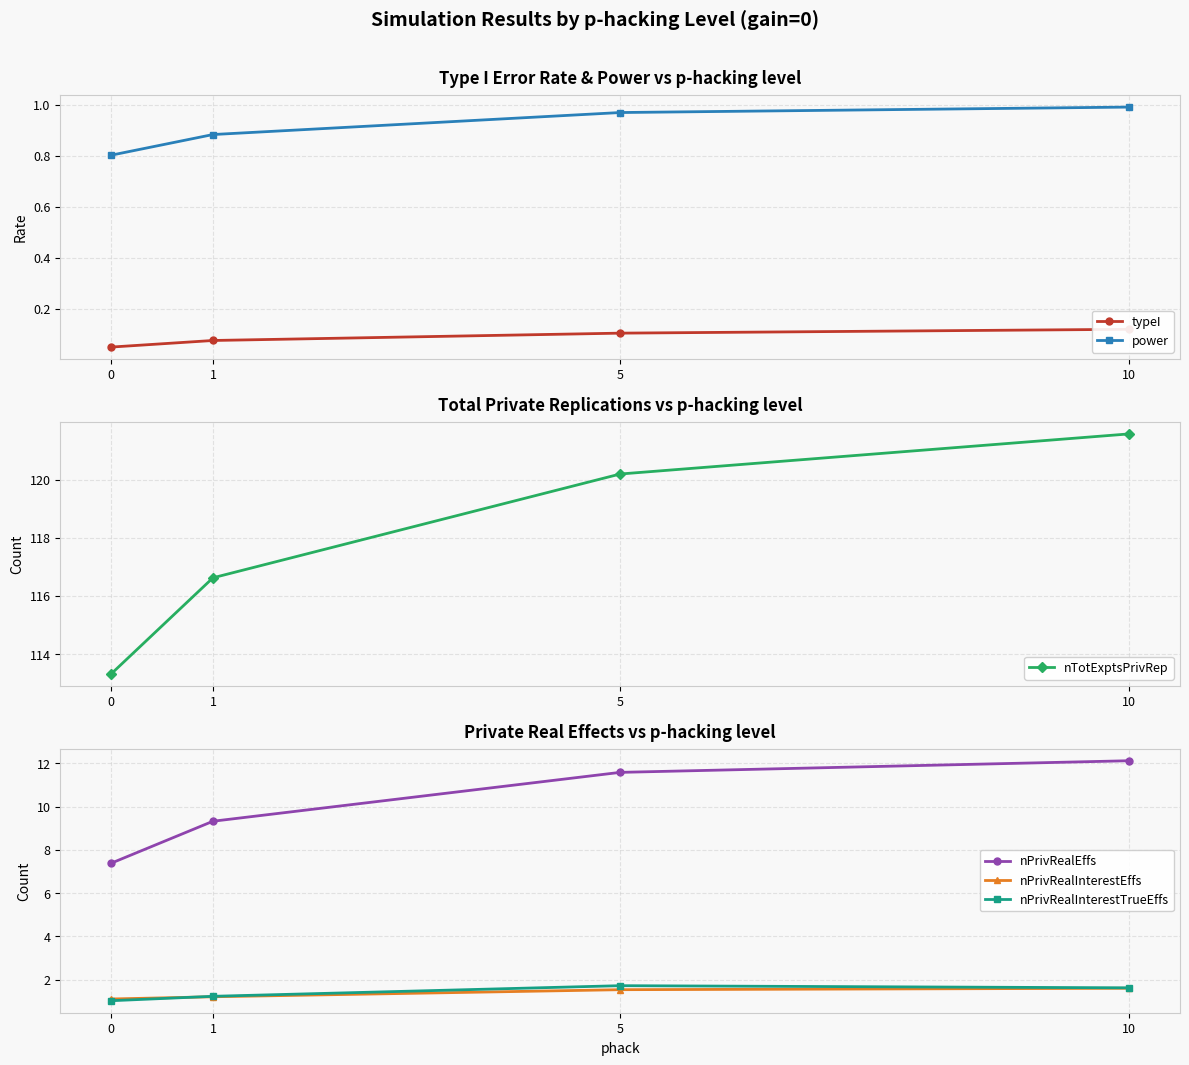

How many lines are shown in the chart?

6